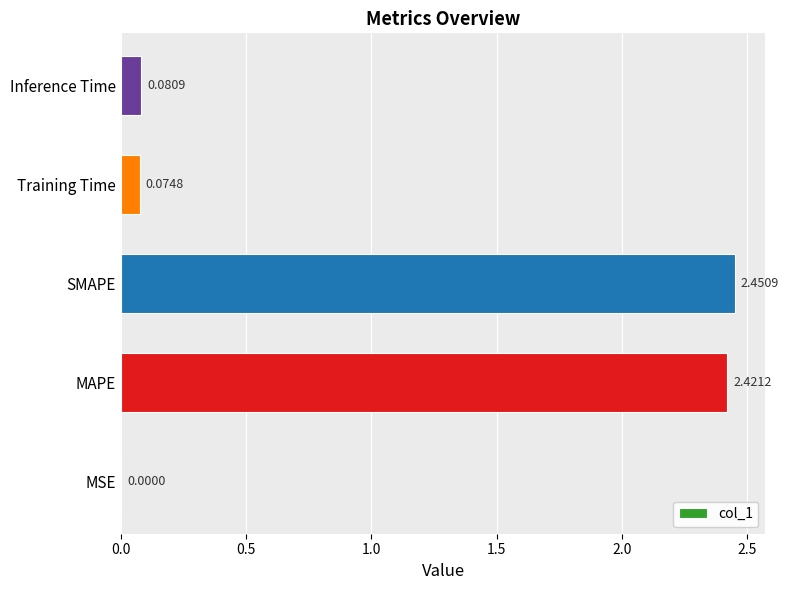

Which has a higher value, Training Time or MAPE?

MAPE